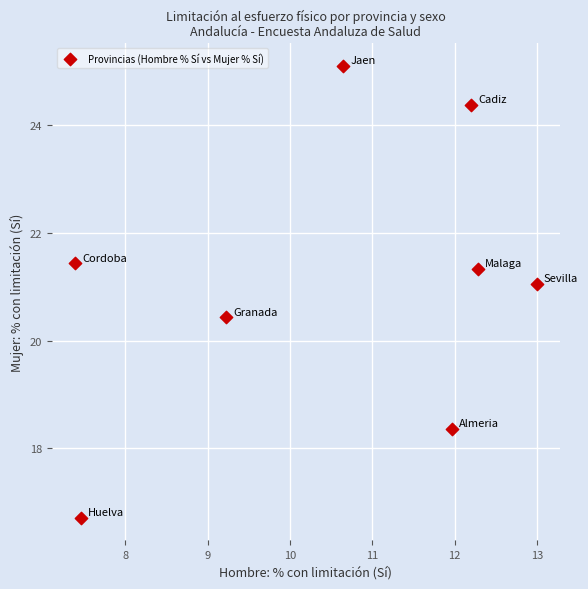

What Y value in the scatter plot is closest to 20?

20.4